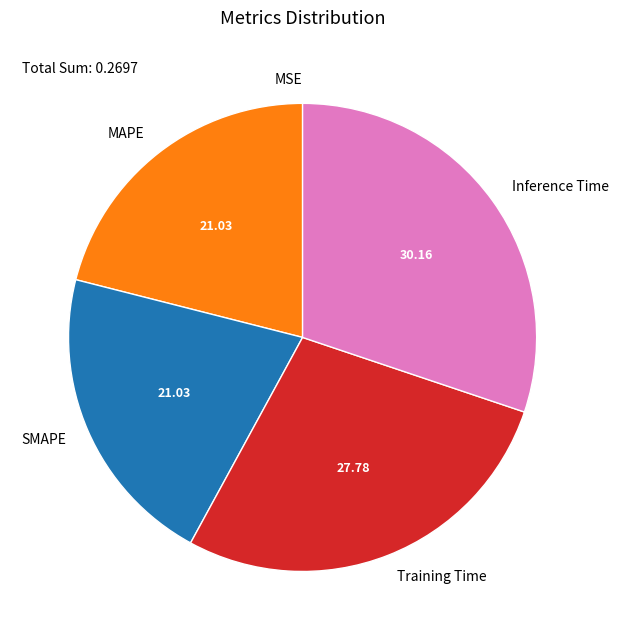

Which category has the biggest portion of the pie?

Inference Time